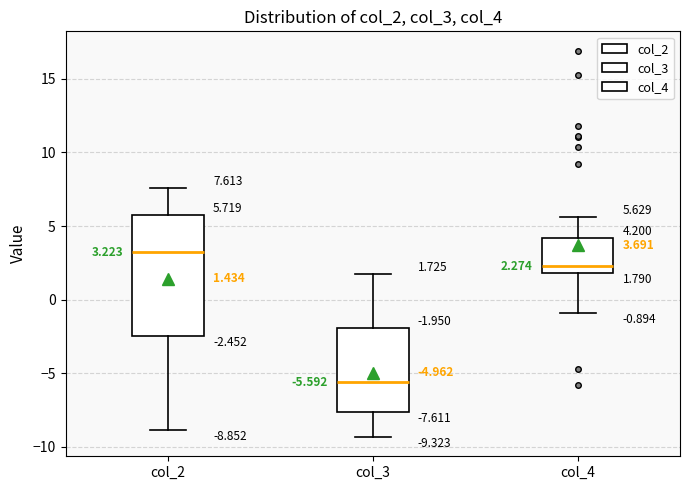

Comparing the boxes themselves (not the whiskers), which one is the tallest?

col_2